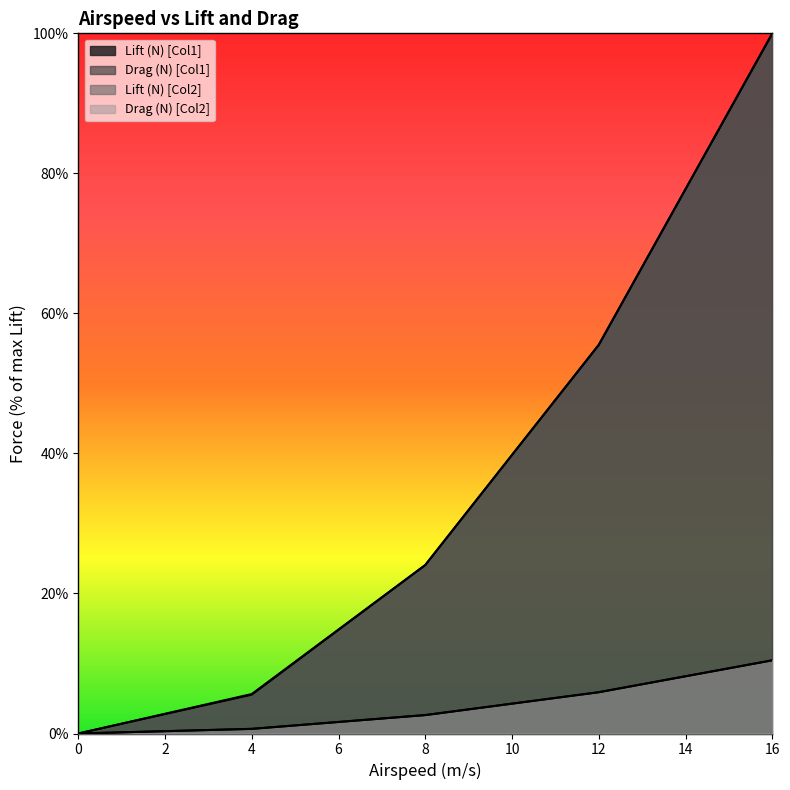

True or false: Lift (N) [Col1] and Drag (N) [Col1] cross at least once.

False